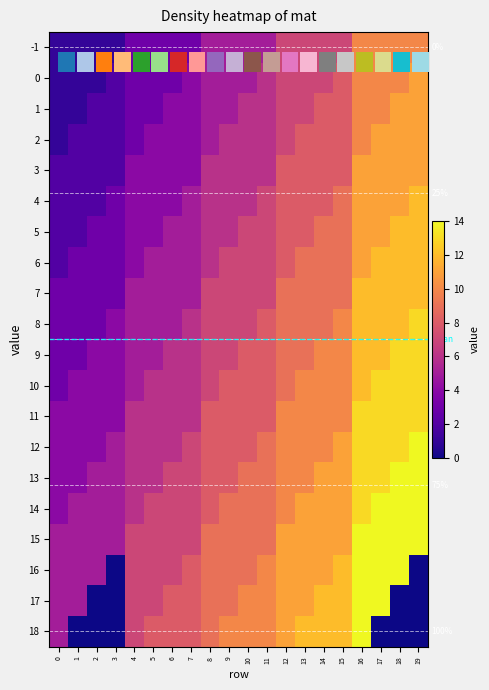

What is the sum of the -1 values at 5 and 15?

10